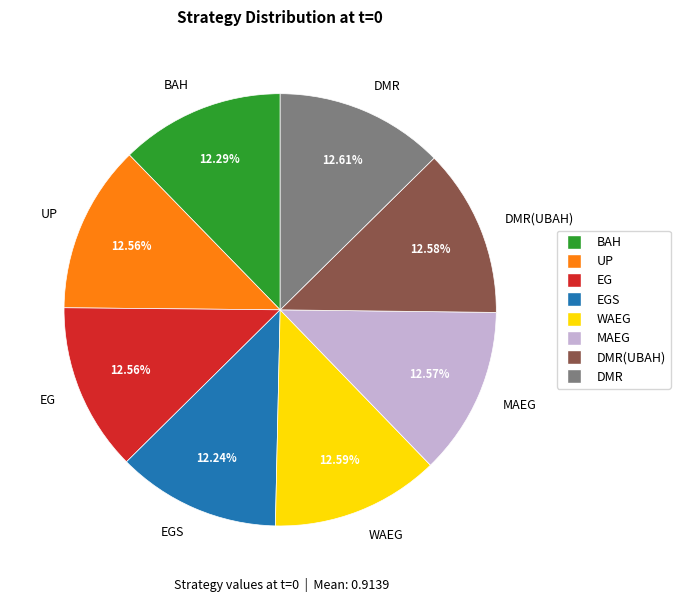

Is there a majority slice in this chart?

No